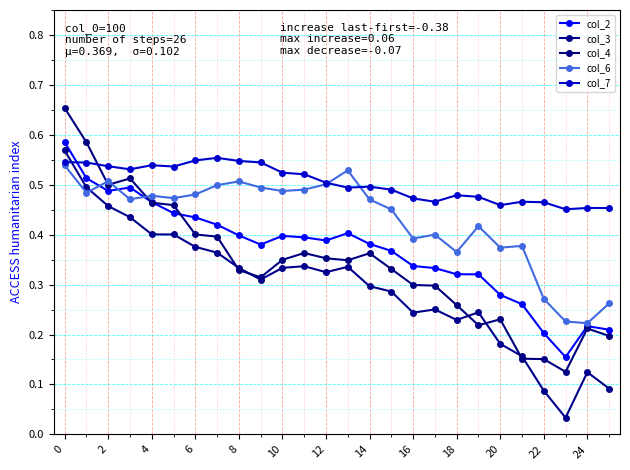

In col_7, how many points are lower than both neighbors (excluding endpoints)?

6